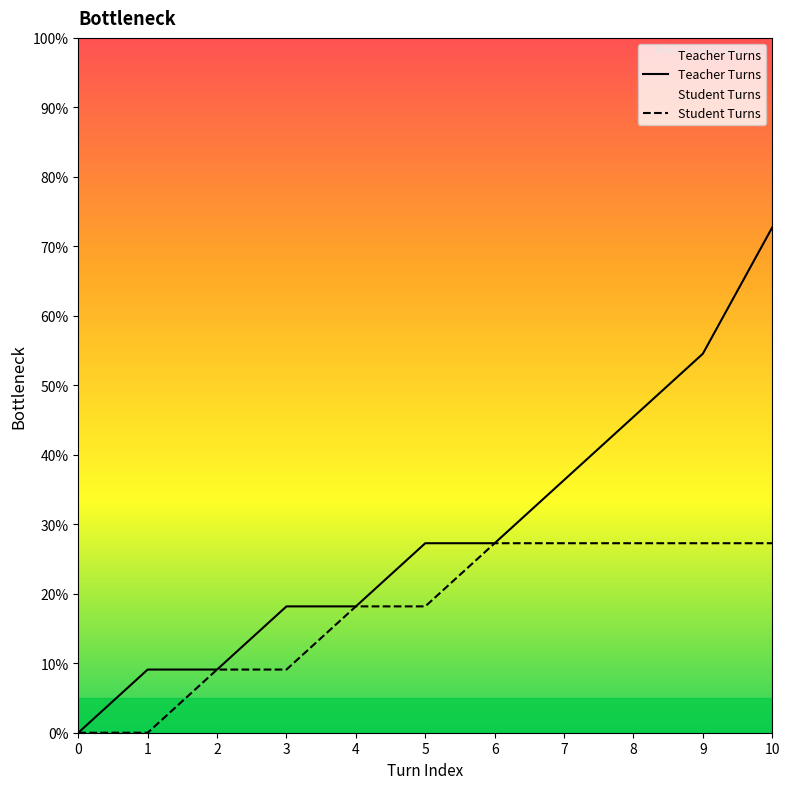

What is the value of the Student Turns point at the 5th from the left?

18.2